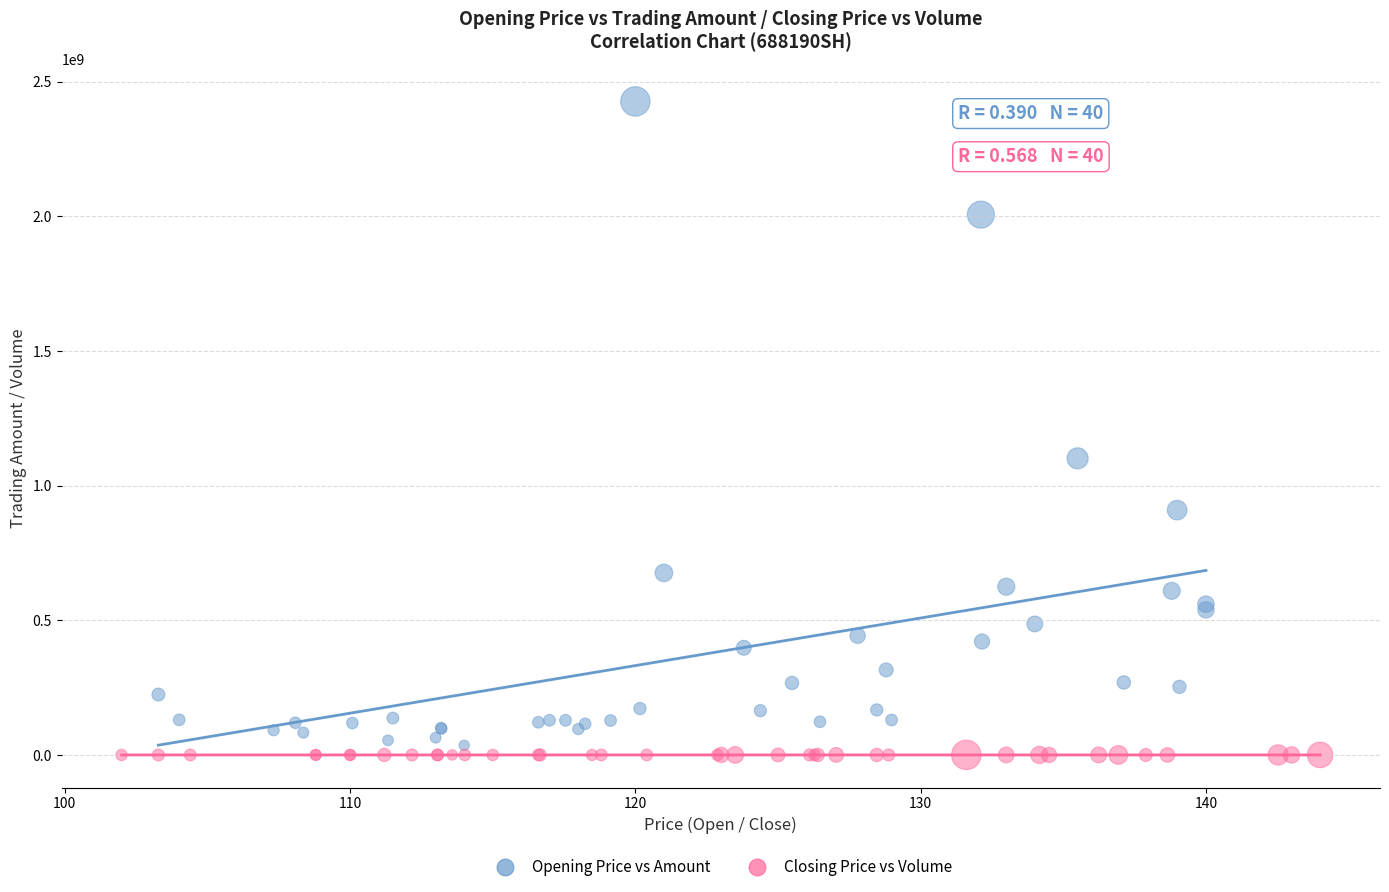

Which series has the largest Y range (max minus min)?

Opening Price vs Amount